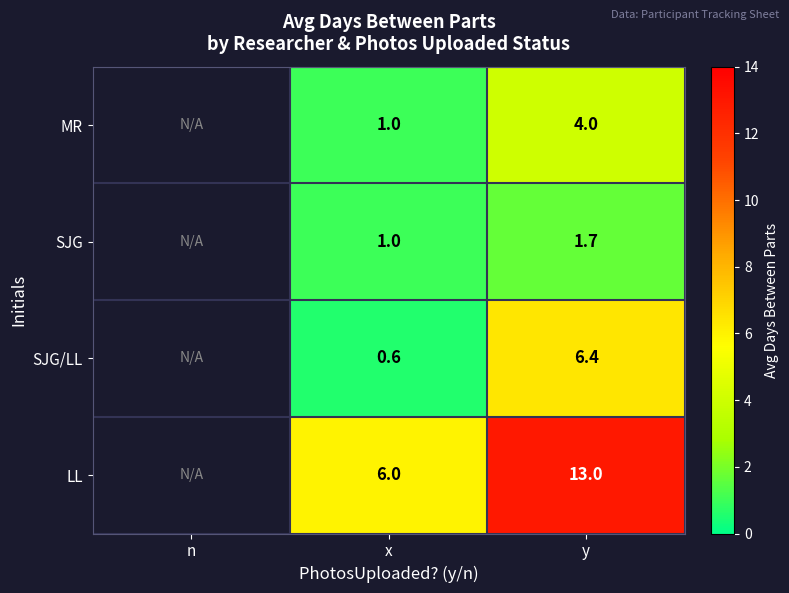

At y, list the series in order from largest to smallest.

LL, SJG/LL, MR, SJG